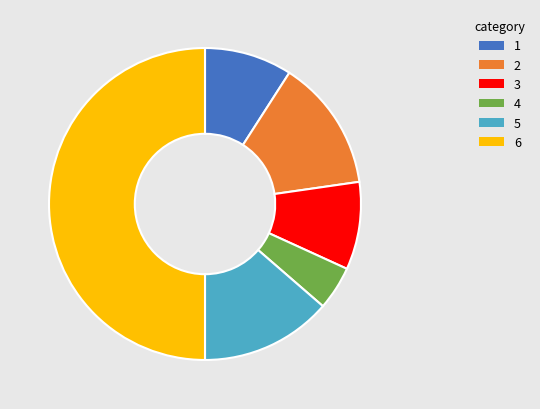

How many slices are in this pie chart?

6